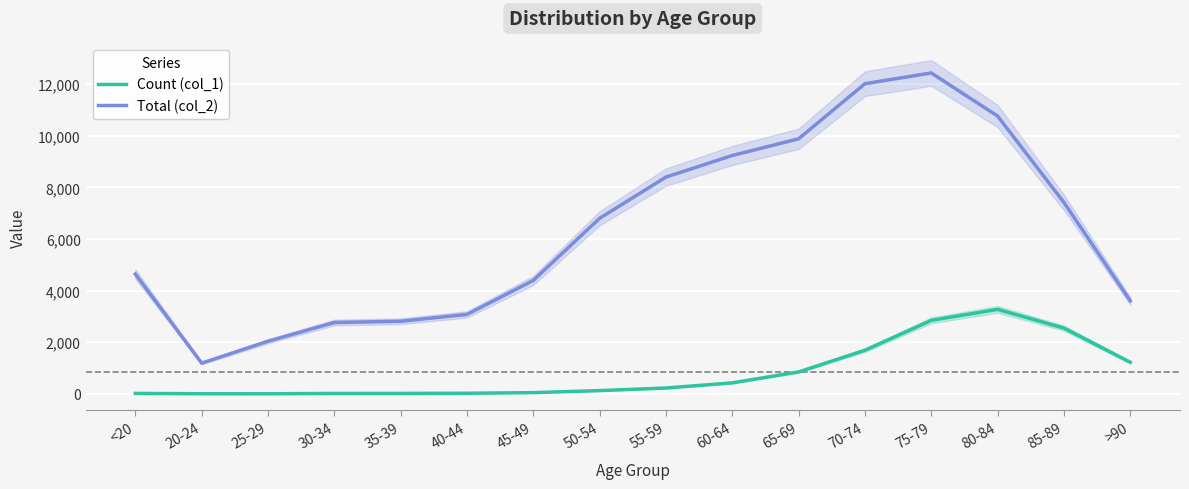

Between <20 and 75-79, which series saw the biggest shift?

Total (col_2)